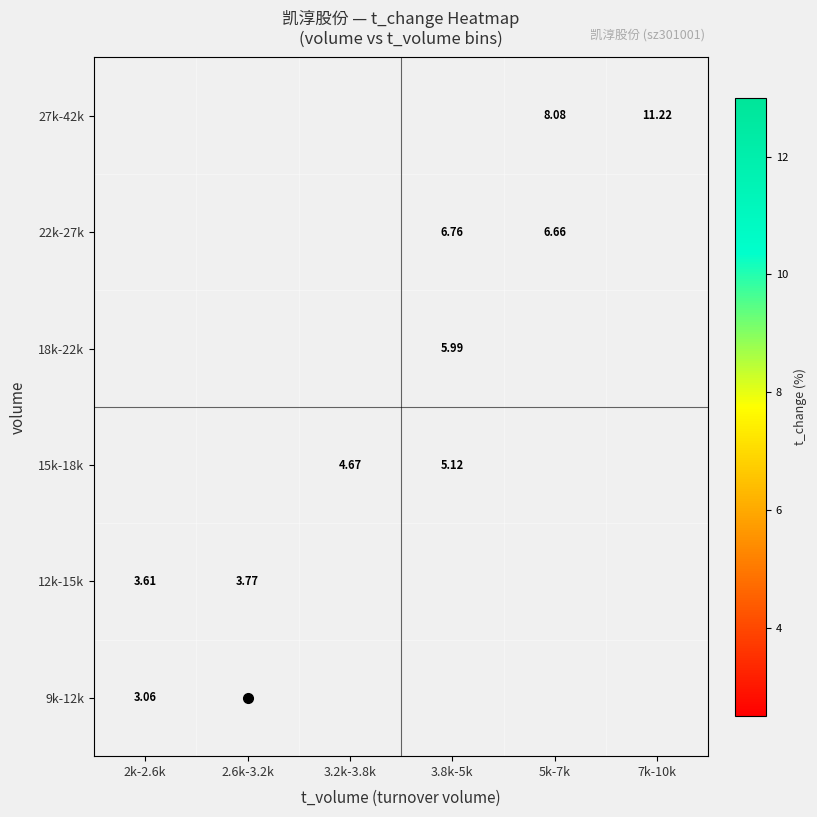

Is the value of 22k-27k at 5k-7k greater than the value of 15k-18k at 3.8k-5k?

Yes